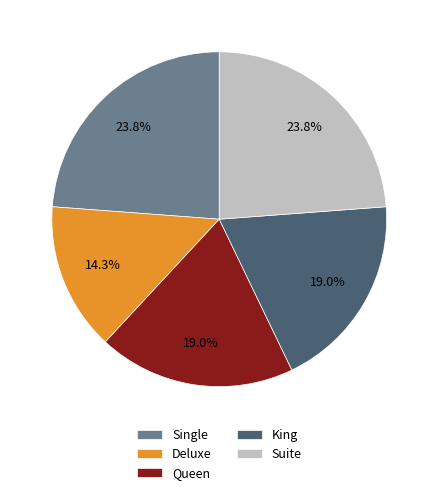

Which slice is the smallest?

Deluxe